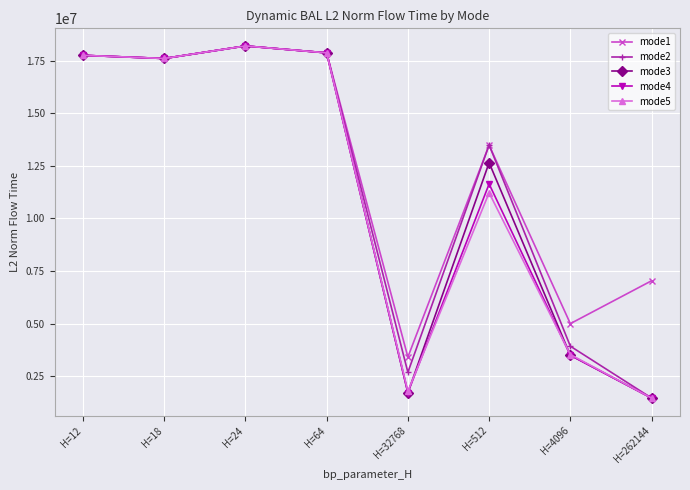

True or false: mode2 has a value of 18198325.7 at H=24.

True